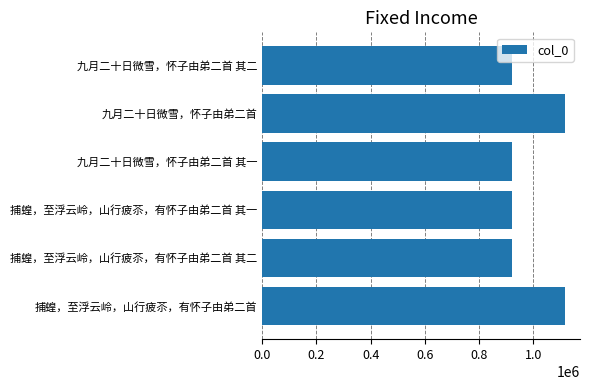

Count the number of data series in this chart.

1